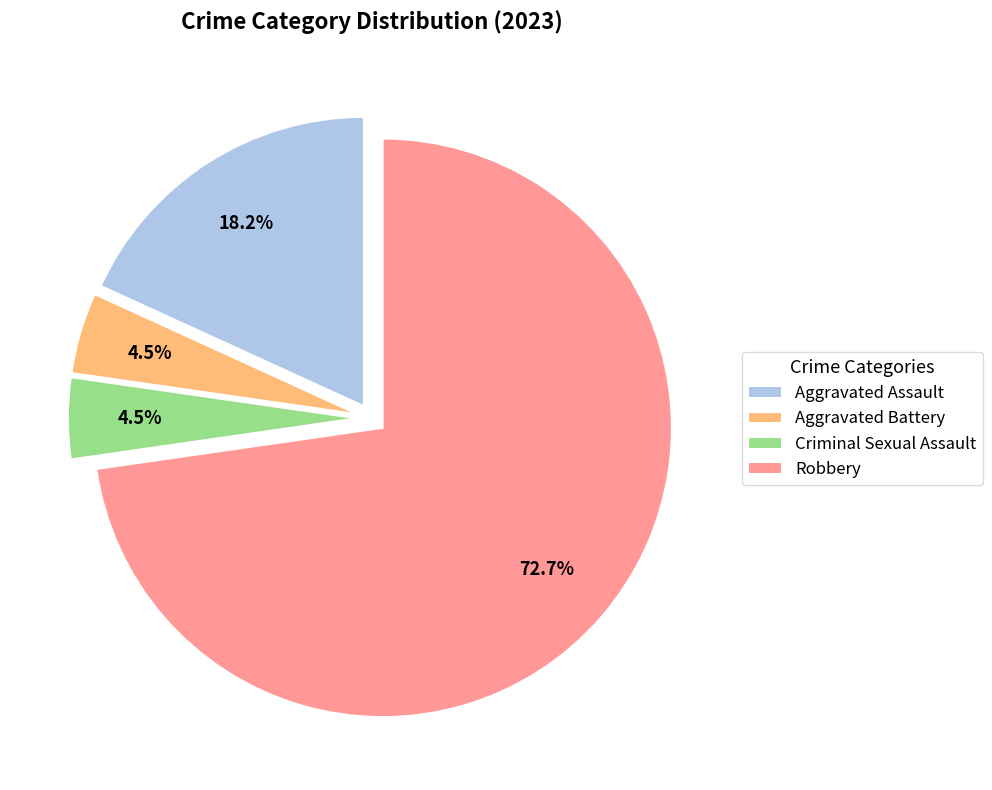

Approximately how many times larger is the value at Aggravated Assault compared to Criminal Sexual Assault?

4.0